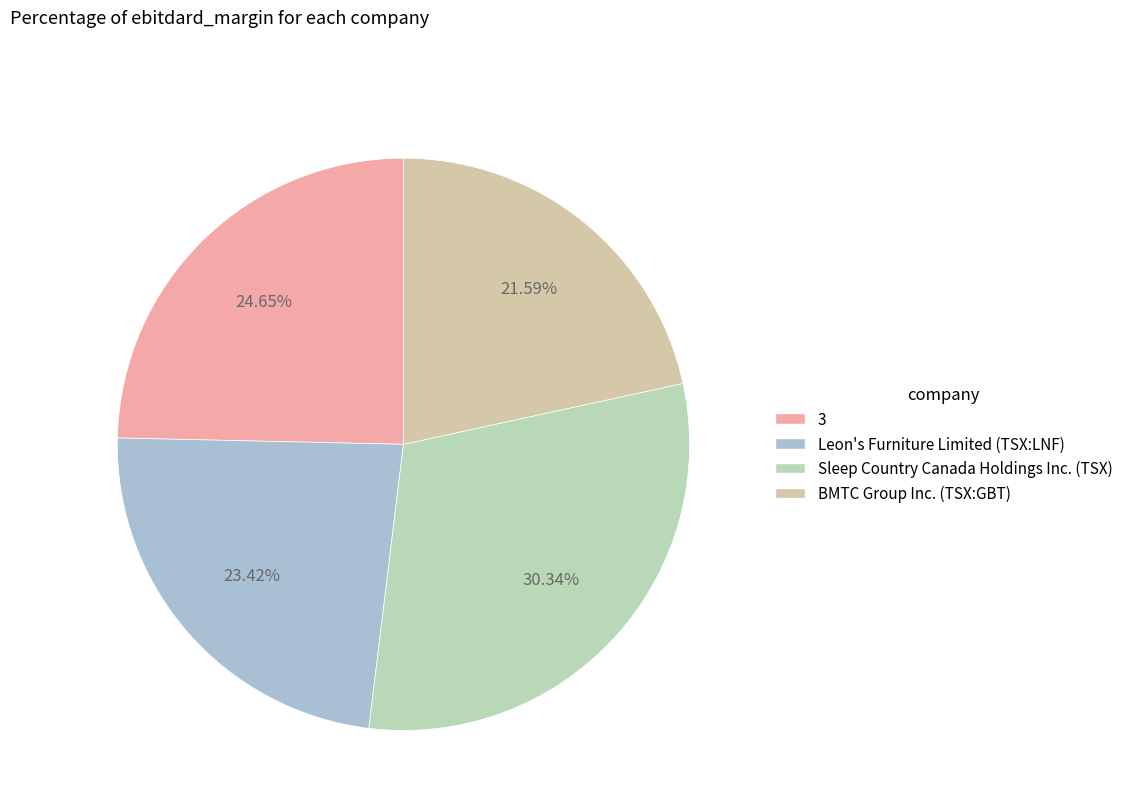

To the nearest percent, what is the difference between the largest and smallest slice percentages?

9%